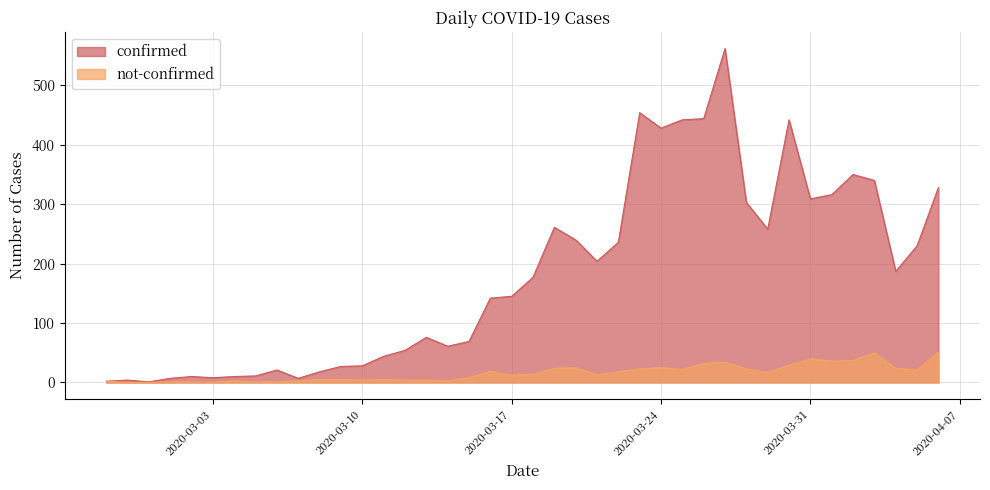

What is the sum of the confirmed values at 2020-03-03 and 2020-04-06?

336